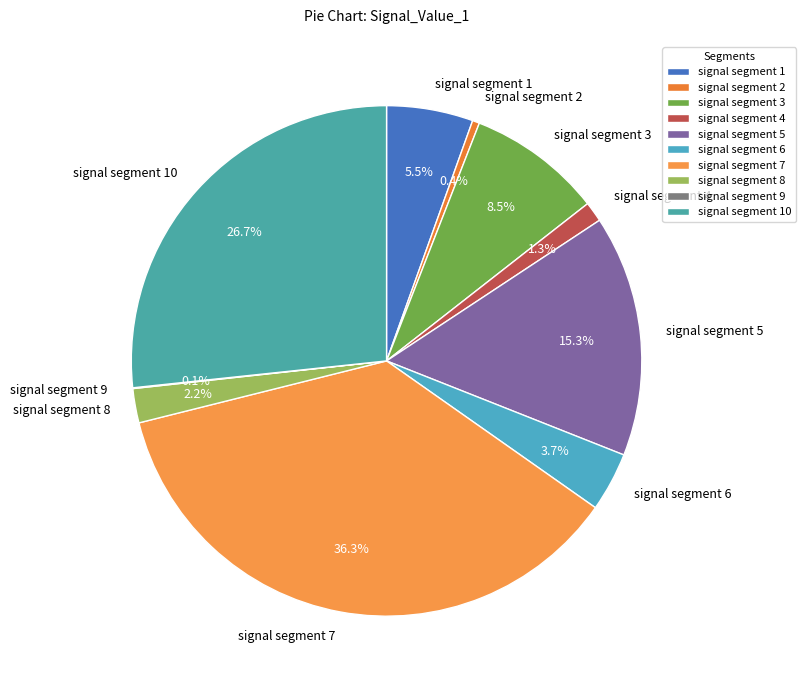

Between signal segment 5 and signal segment 2, which is larger?

signal segment 5